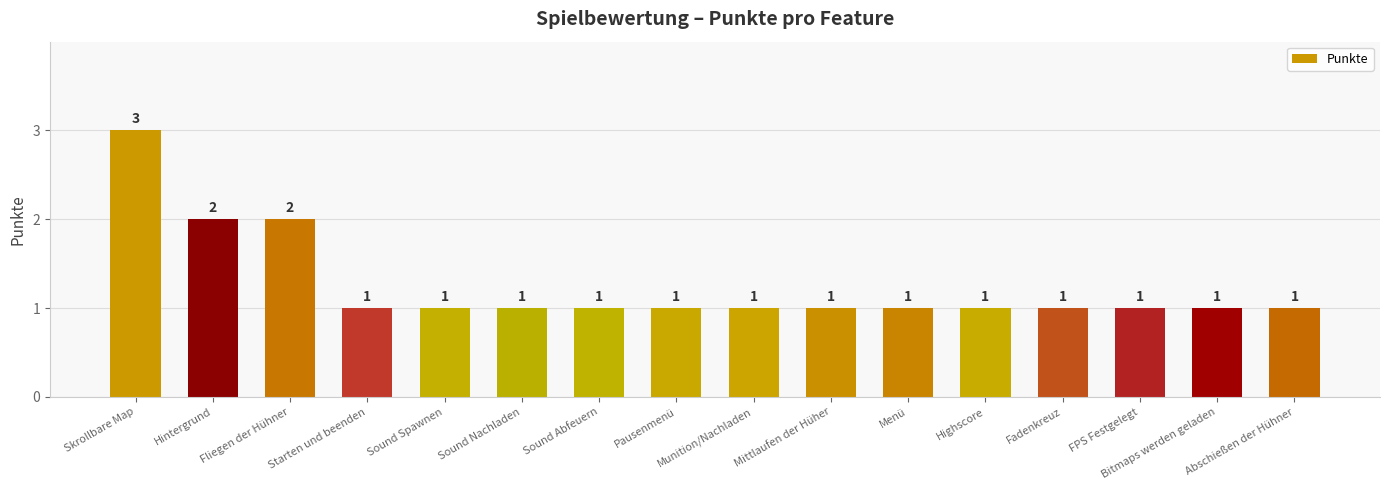

Is it true that the value at Sound Spawnen is 1?

True